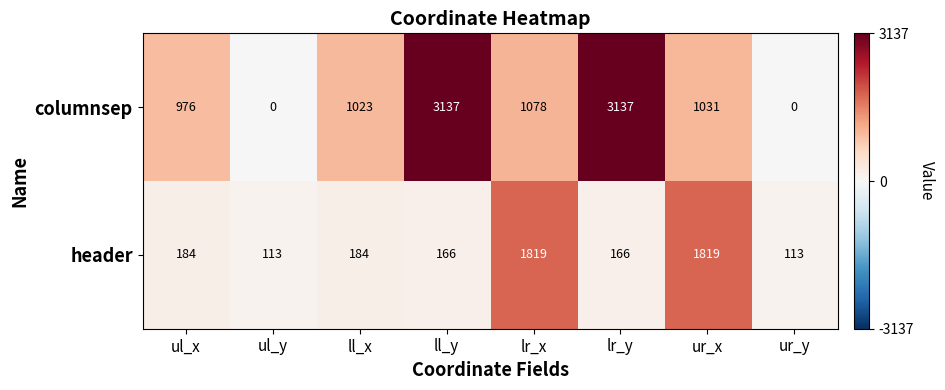

Reading left to right, transcribe all the data shown in this chart.

columnsep: ul_x=976	ul_y=0	ll_x=1023	ll_y=3137	lr_x=1078	lr_y=3137	ur_x=1031	ur_y=0
header: ul_x=184	ul_y=113	ll_x=184	ll_y=166	lr_x=1819	lr_y=166	ur_x=1819	ur_y=113